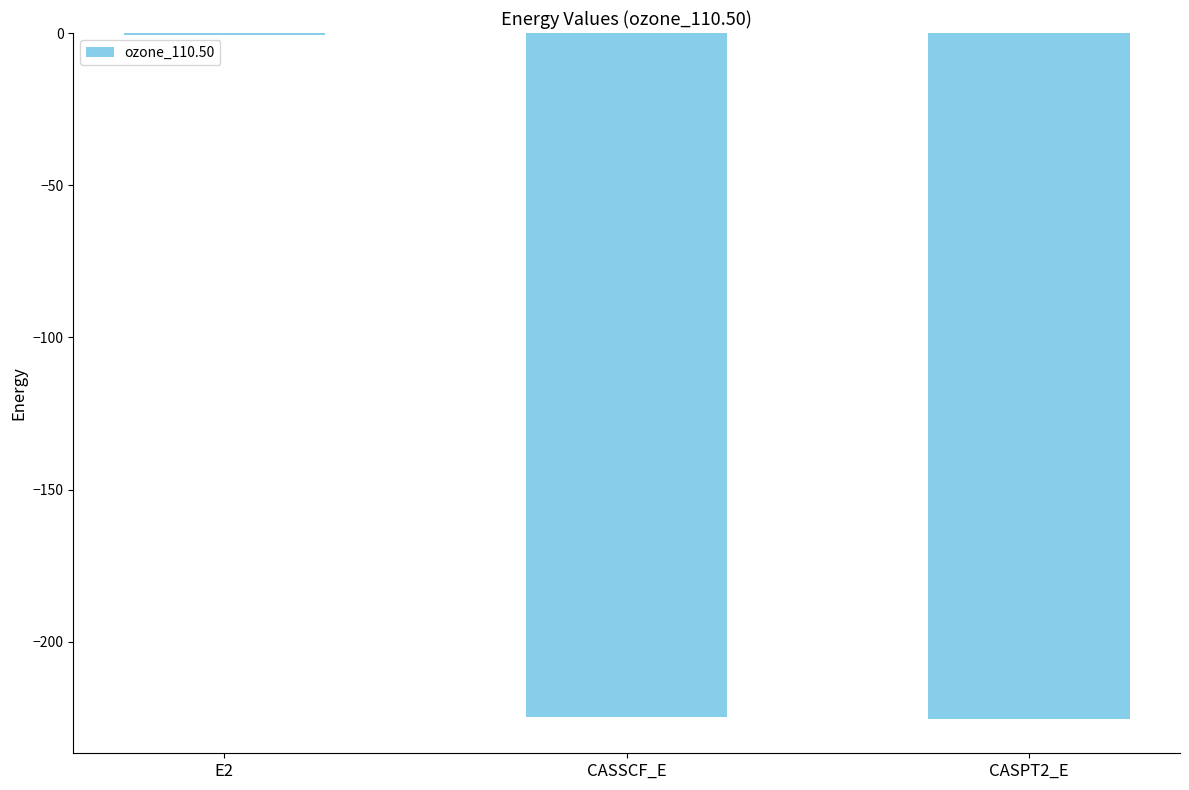

Count the number of values greater than -224.

1